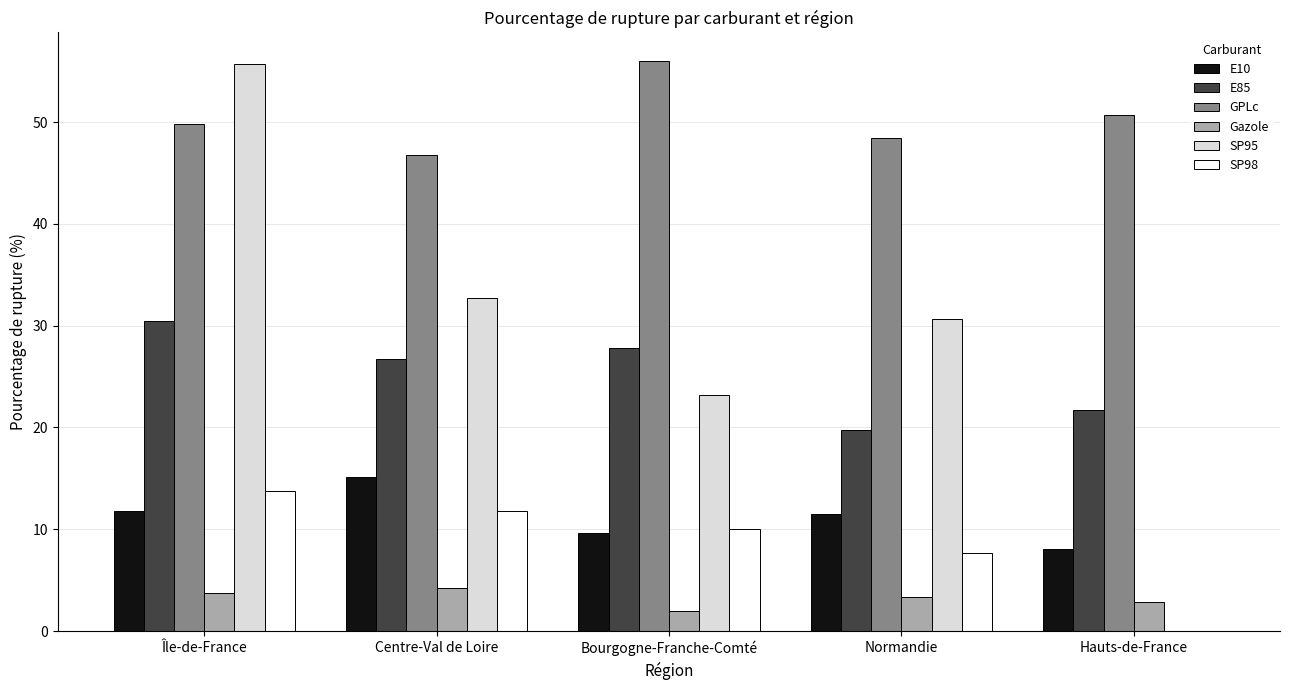

What are all the series names shown in the legend?

E10, E85, GPLc, Gazole, SP95, SP98